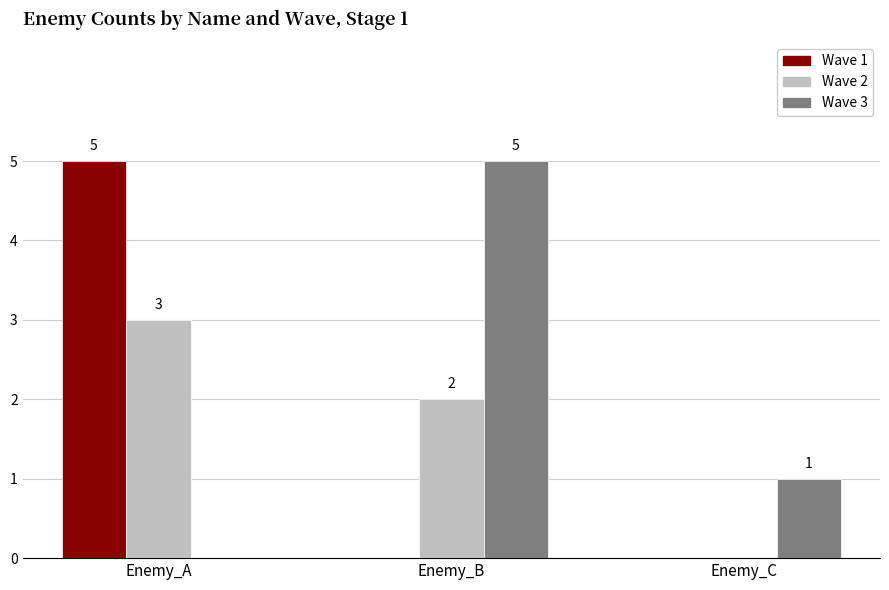

Which series has the largest total across all categories?

Wave 3